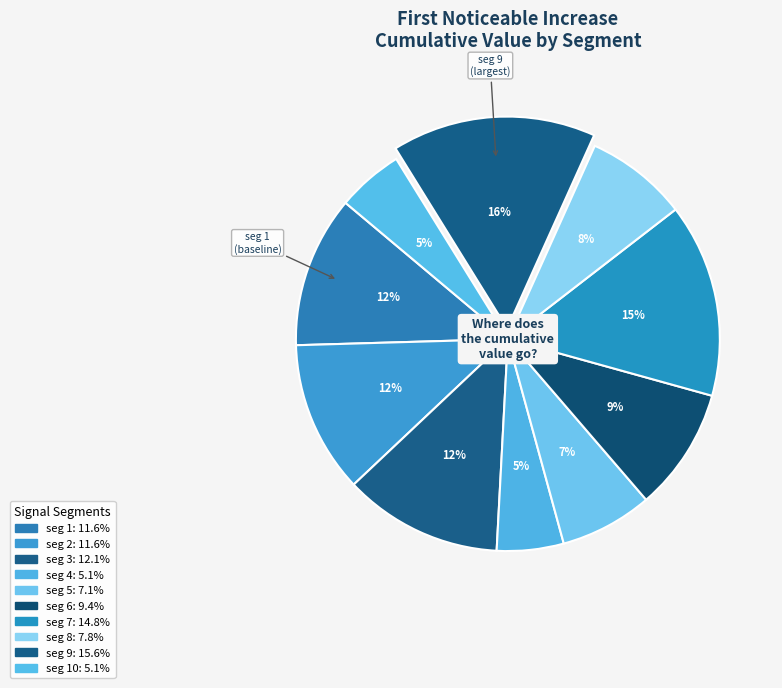

Is there a majority slice in this chart?

No